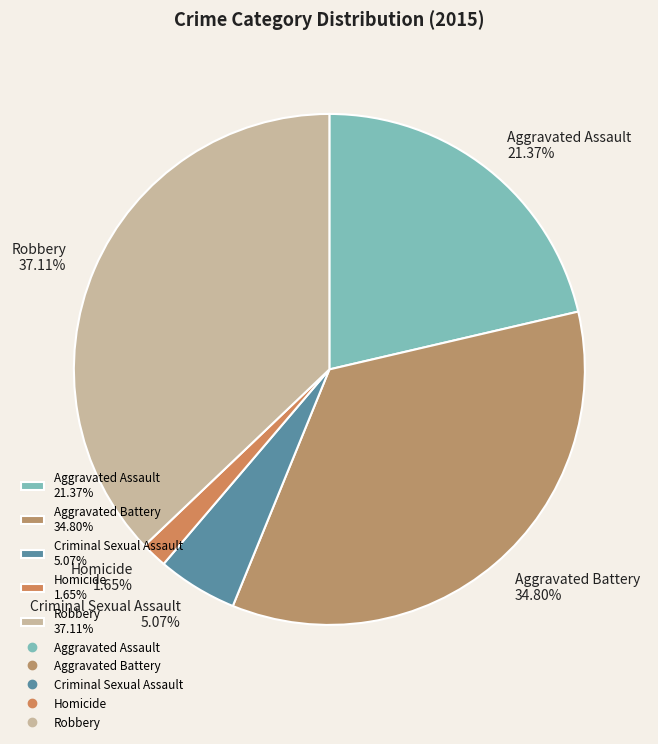

How many slices are in this pie chart?

5